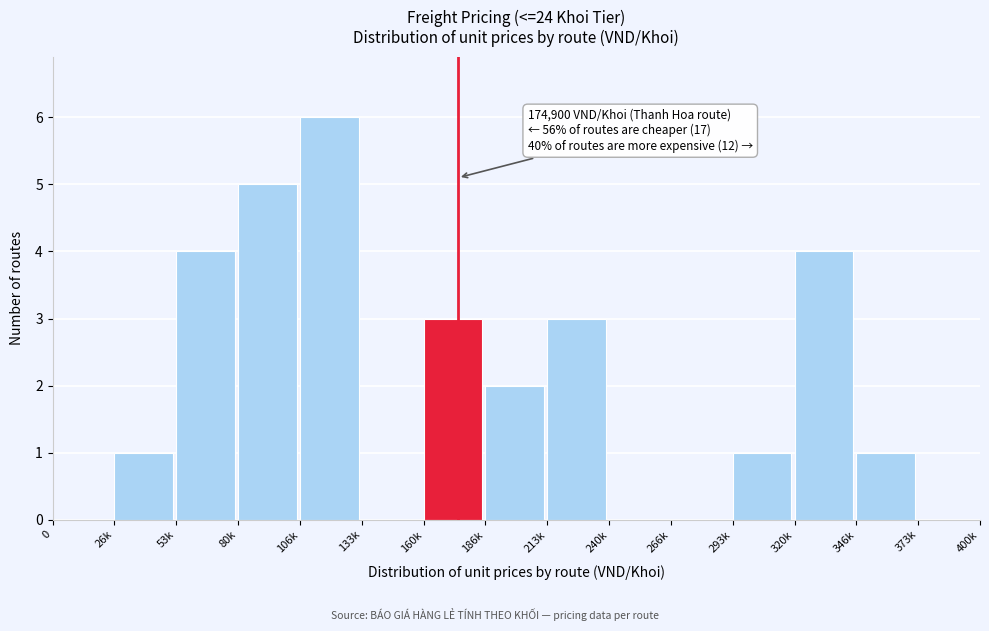

Reading left to right, transcribe all the data shown in this chart.

0=0	26k=1	53k=4	80k=5	106k=6	133k=0	160k=3	186k=2	213k=3	240k=0	266k=0	293k=1	320k=4	346k=1	373k=0